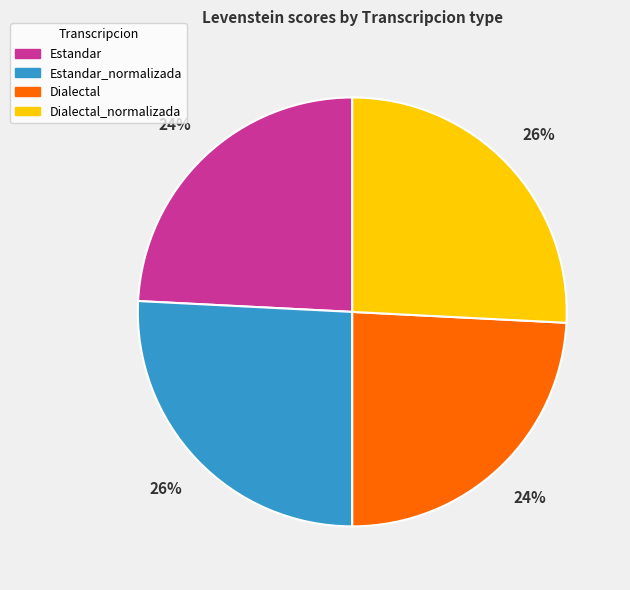

The Dialectal slice represents 24% of the pie. True or false?

True